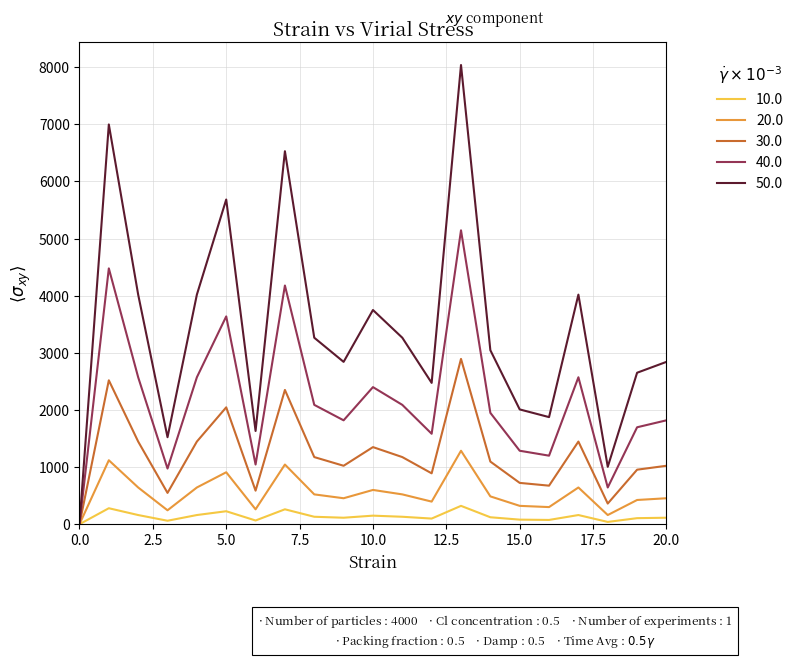

Rank the series by their maximum value, from highest to lowest.

50.0, 40.0, 30.0, 20.0, 10.0